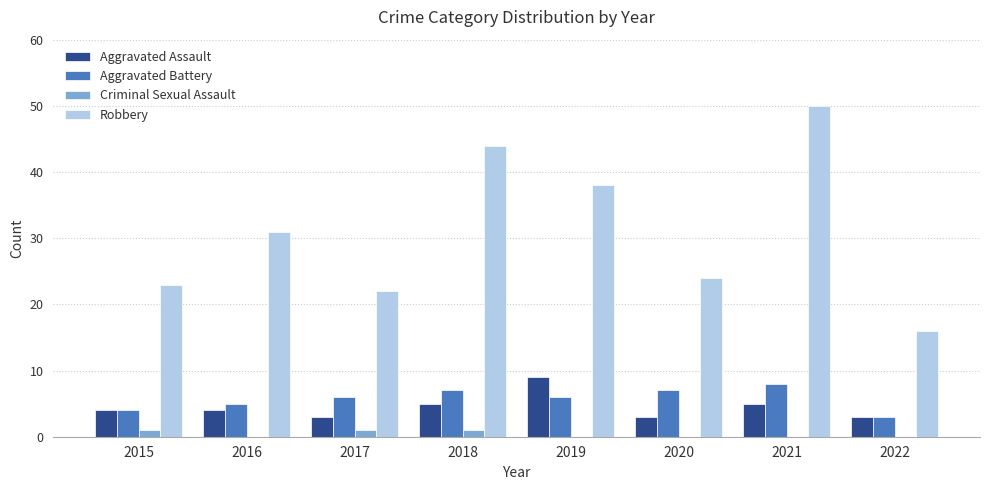

Which series has the largest total across all categories?

Robbery